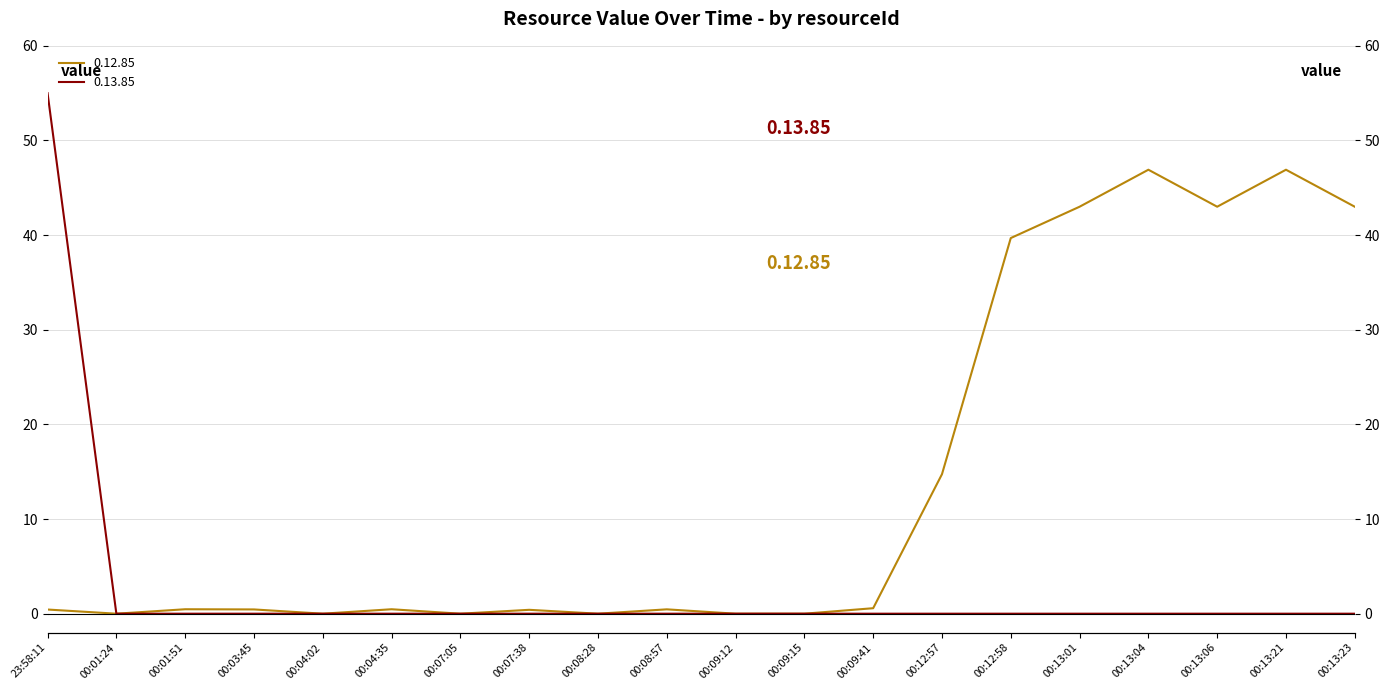

What is the greatest value displayed?

55.0